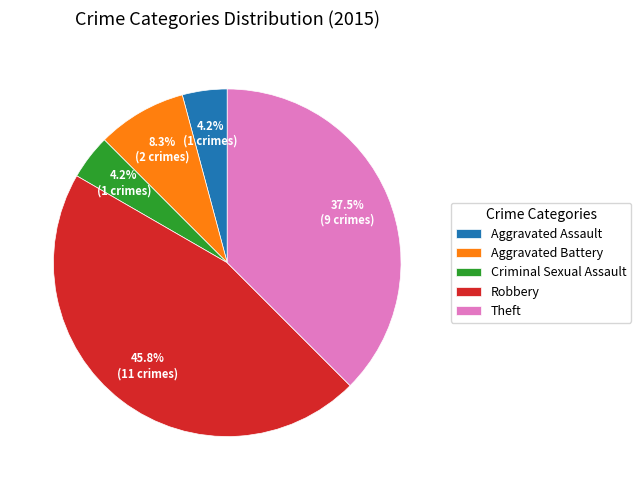

To the nearest percent, what is the difference between the largest and smallest slice percentages?

42%